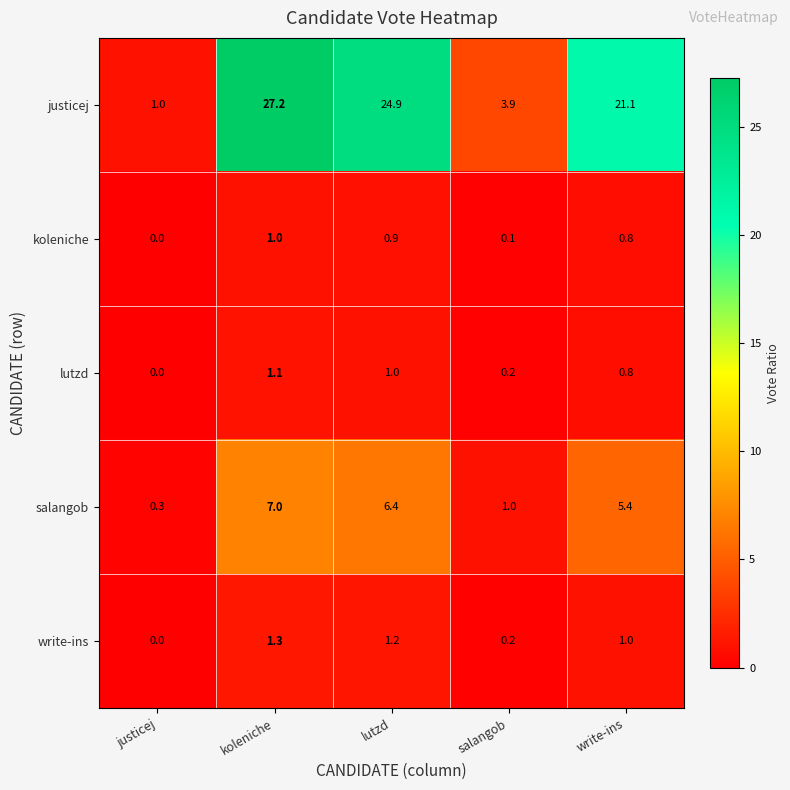

What is the maximum value shown in the chart?

27.2